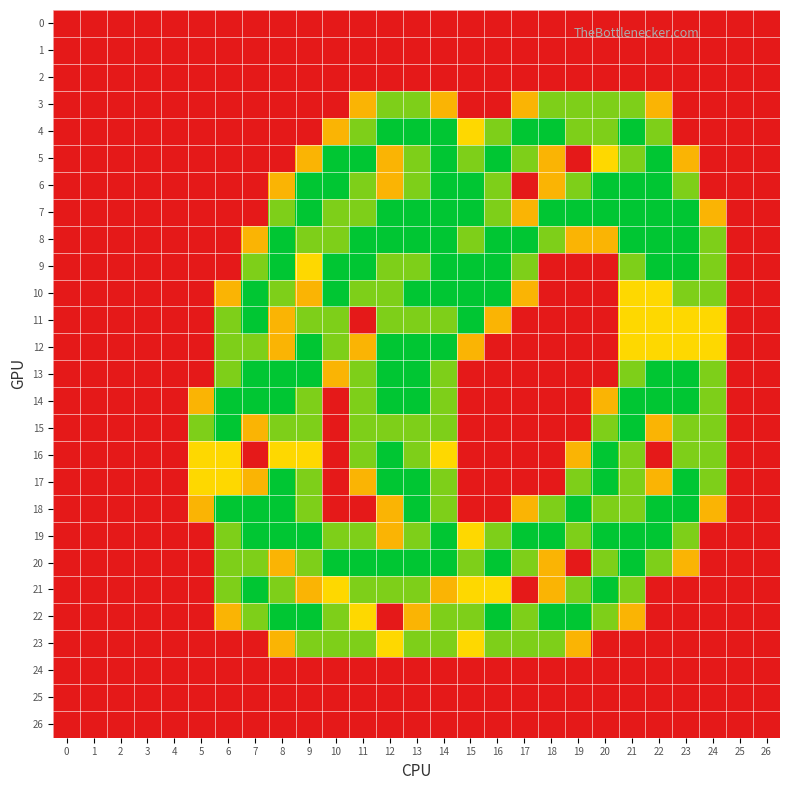

Which series changed the most between 1 and 16?

5